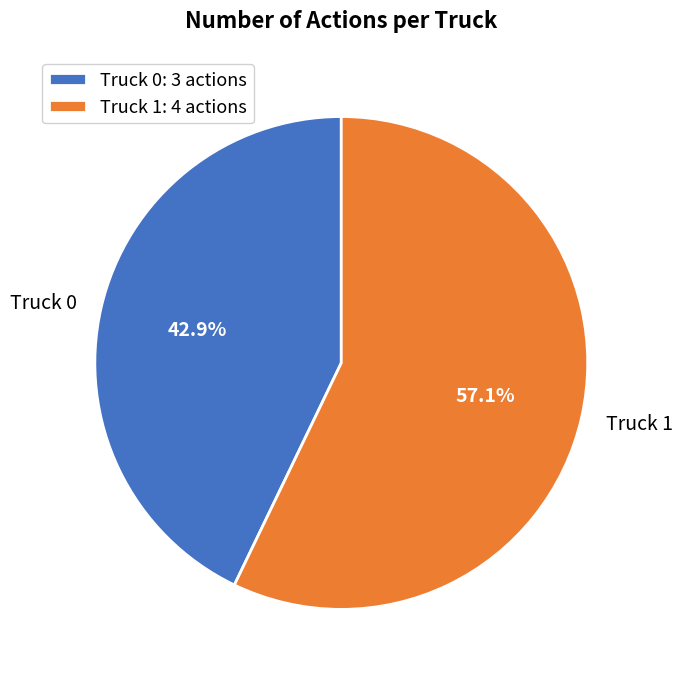

Does Truck 1 represent more than half of the total?

Yes